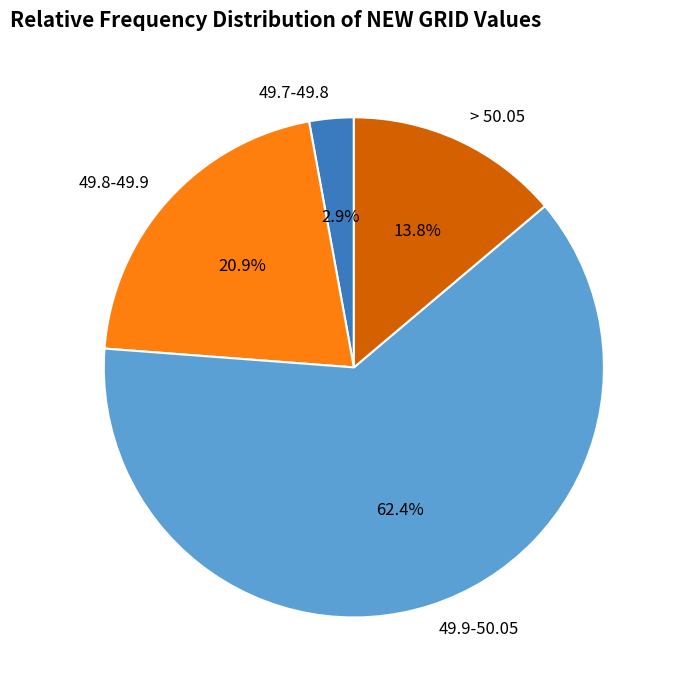

Which category has the biggest portion of the pie?

49.9-50.05